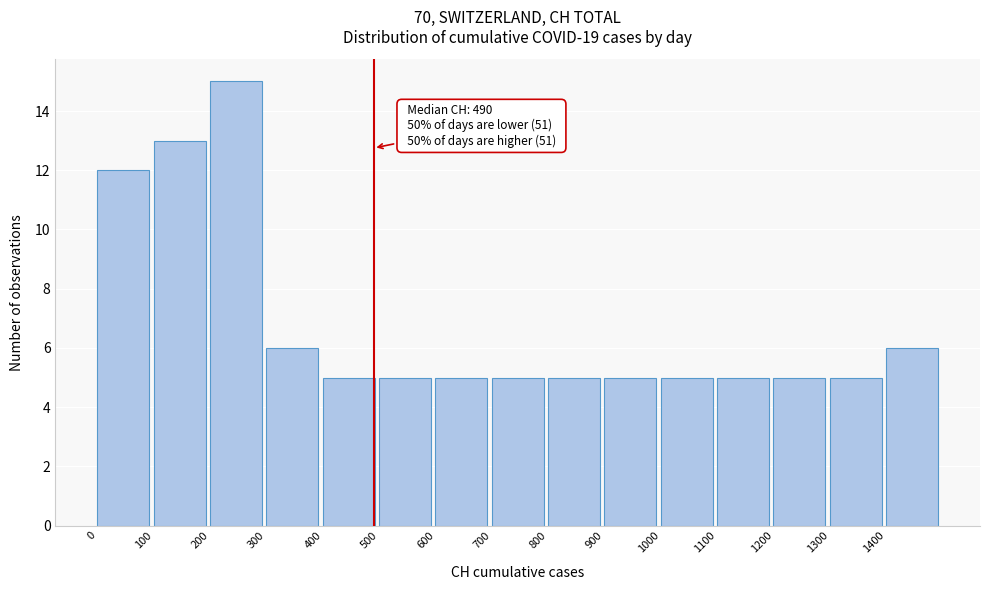

Which range on the x-axis has the tallest bar?

200 to 300